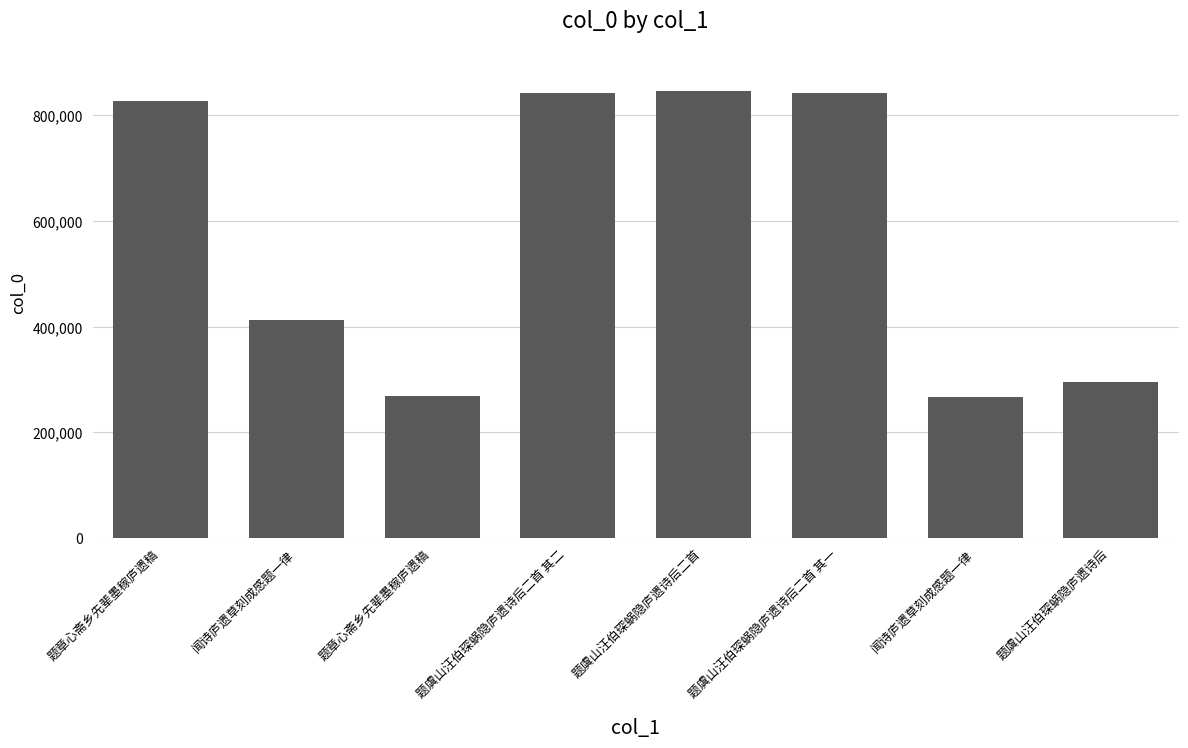

How many series are shown in this chart?

1